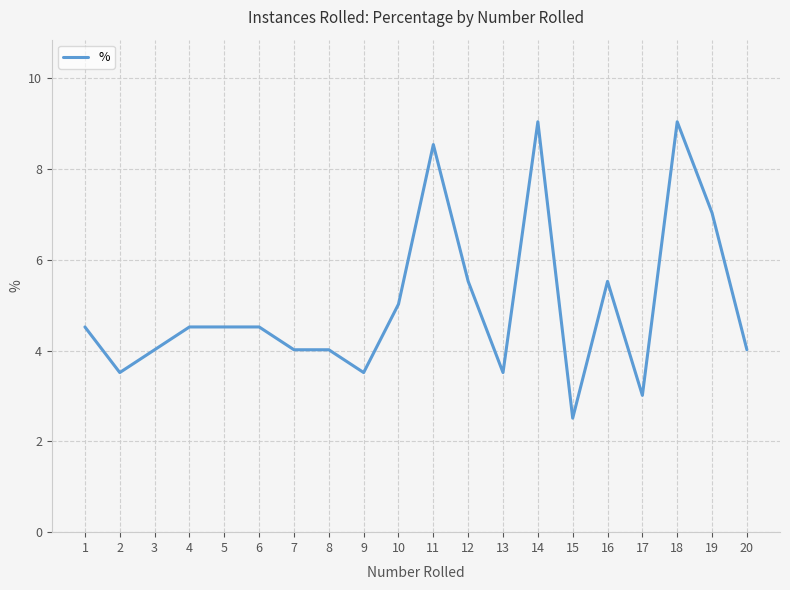

Which label corresponds to the smallest value in the chart?

15